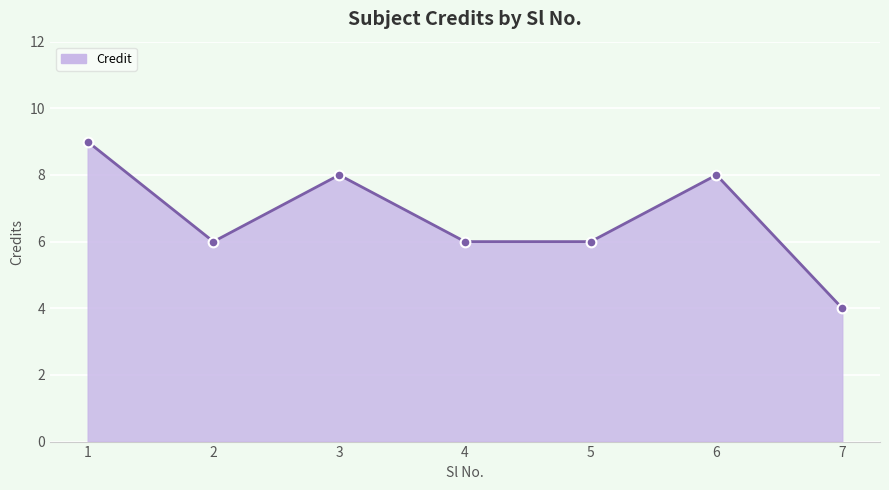

At which category does the data reach its first local valley?

2